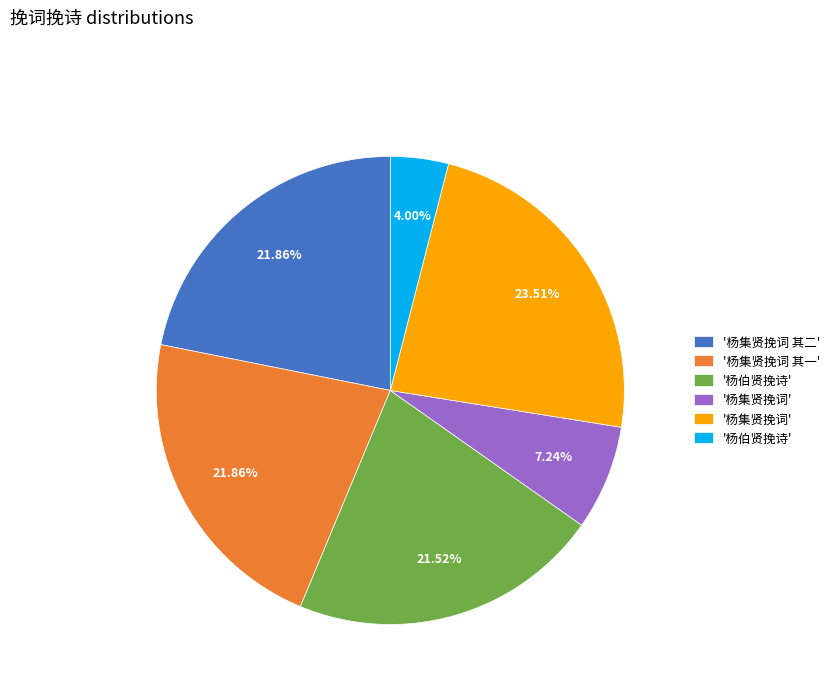

Does any single category account for the majority?

No